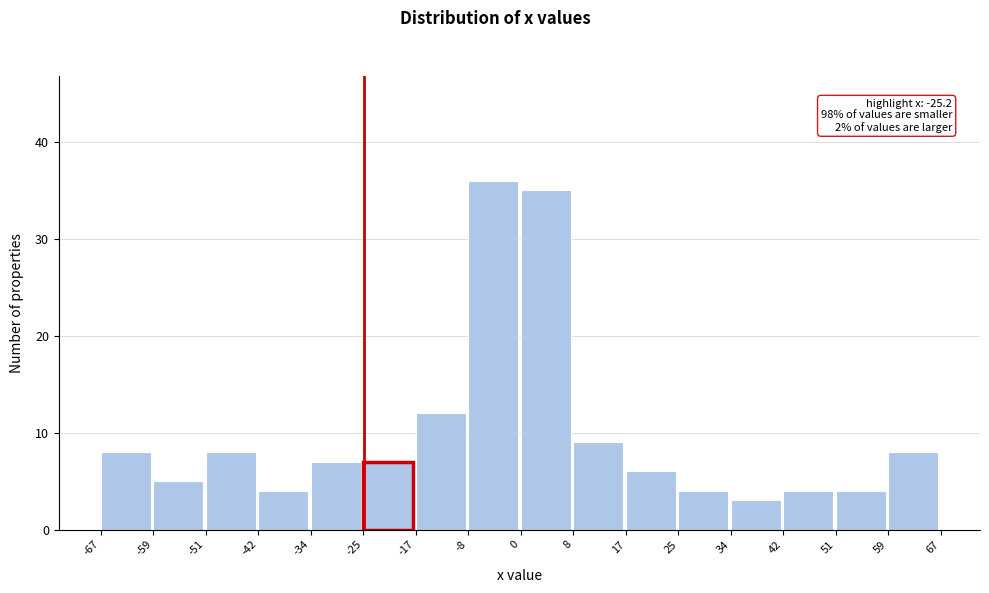

Which range on the x-axis has the tallest bar?

-8 to 0